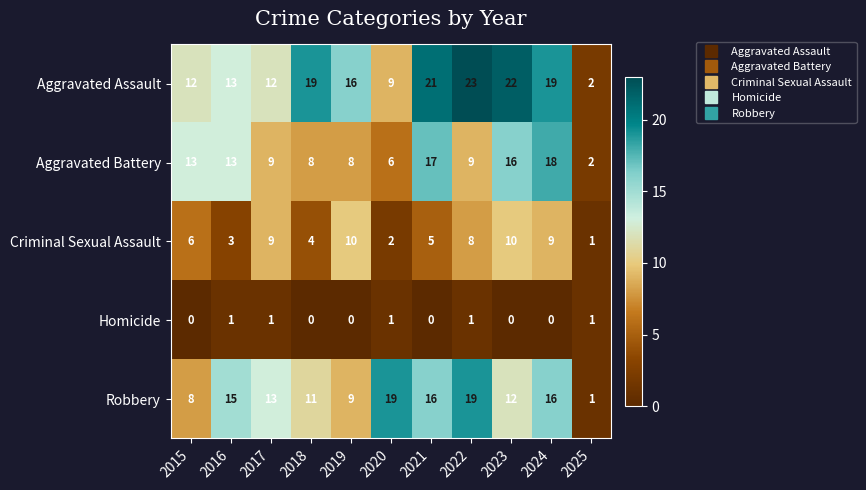

Rank the series by their maximum value, from lowest to highest.

Homicide, Criminal Sexual Assault, Aggravated Battery, Robbery, Aggravated Assault